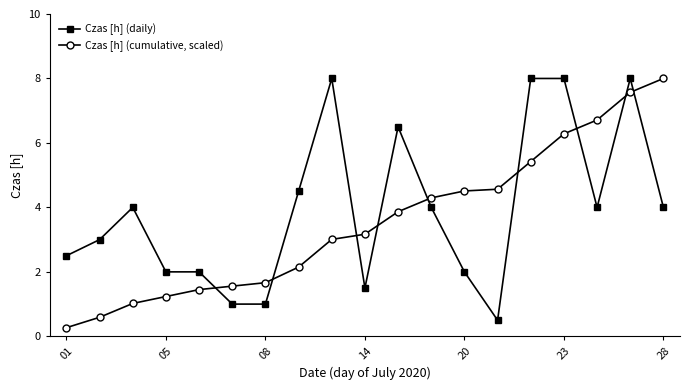

Count the number of categories in the chart.

19